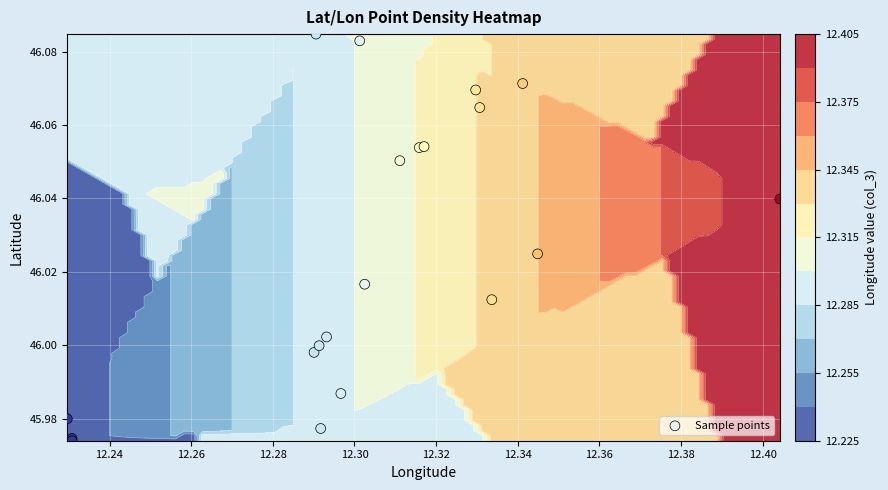

How many series are shown in this chart?

1